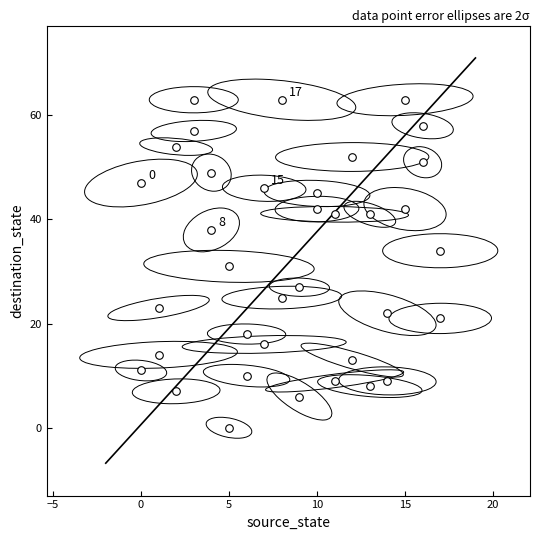

What is the range of Y values (max minus min)?

63